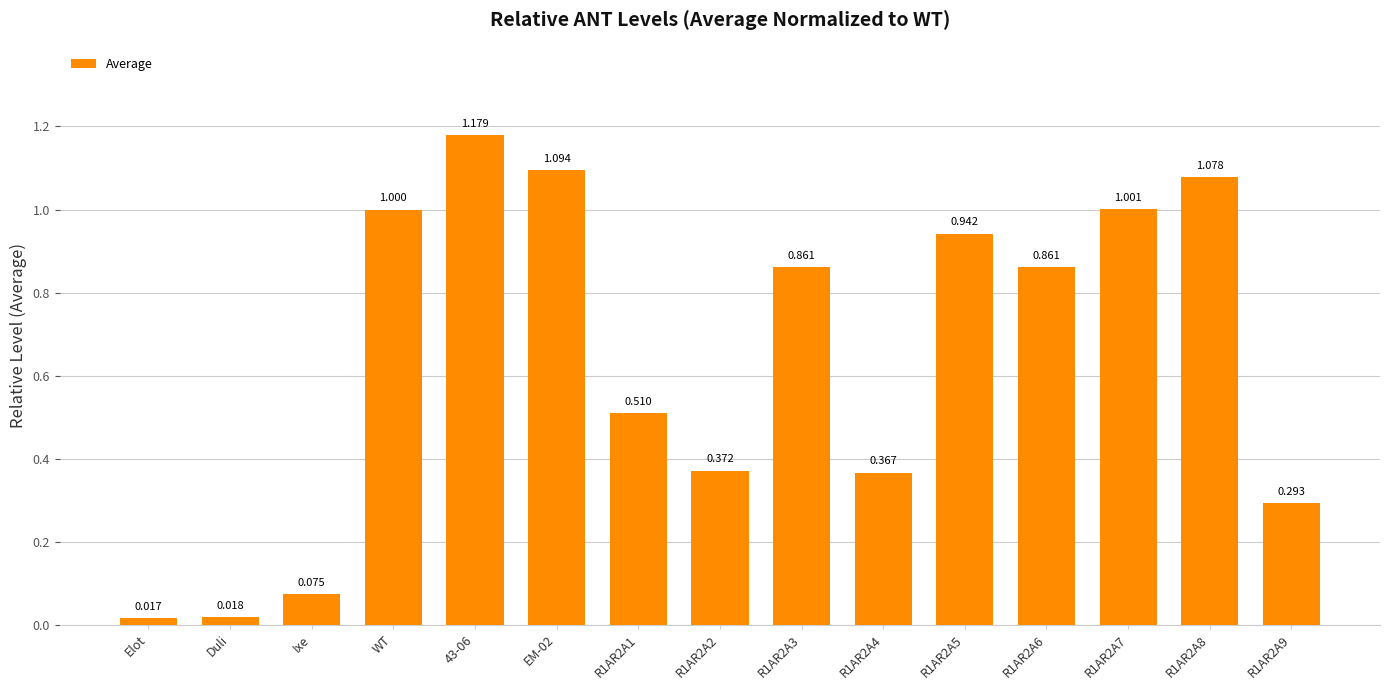

At which label is the value closest to 0?

Elot